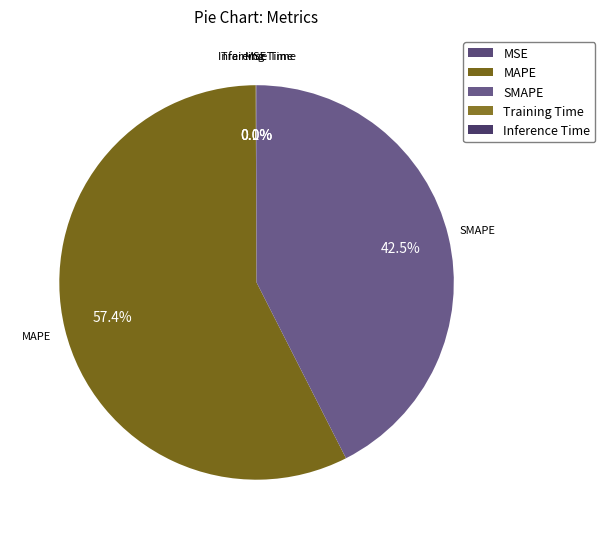

Is there a majority slice in this chart?

Yes